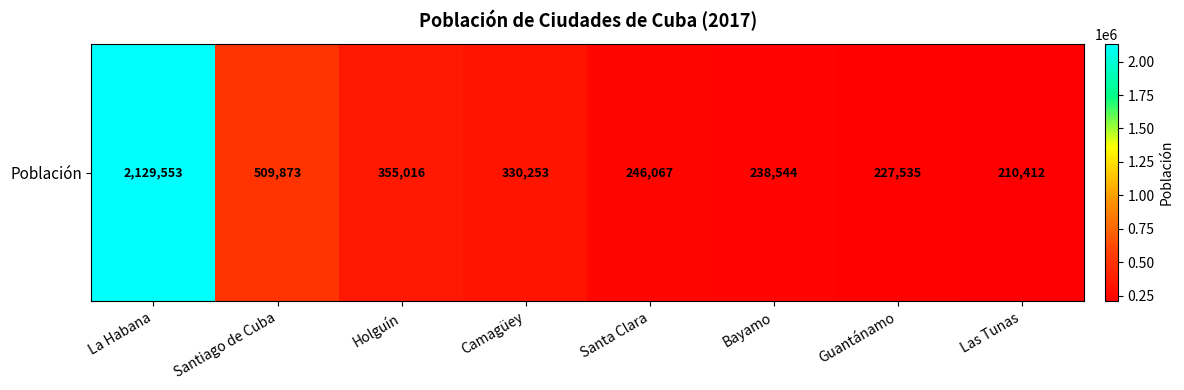

Reading left to right, what are all the values shown in this chart?

La Habana=2129553	Santiago de Cuba=509873	Holguín=355016	Camagüey=330253	Santa Clara=246067	Bayamo=238544	Guantánamo=227535	Las Tunas=210412